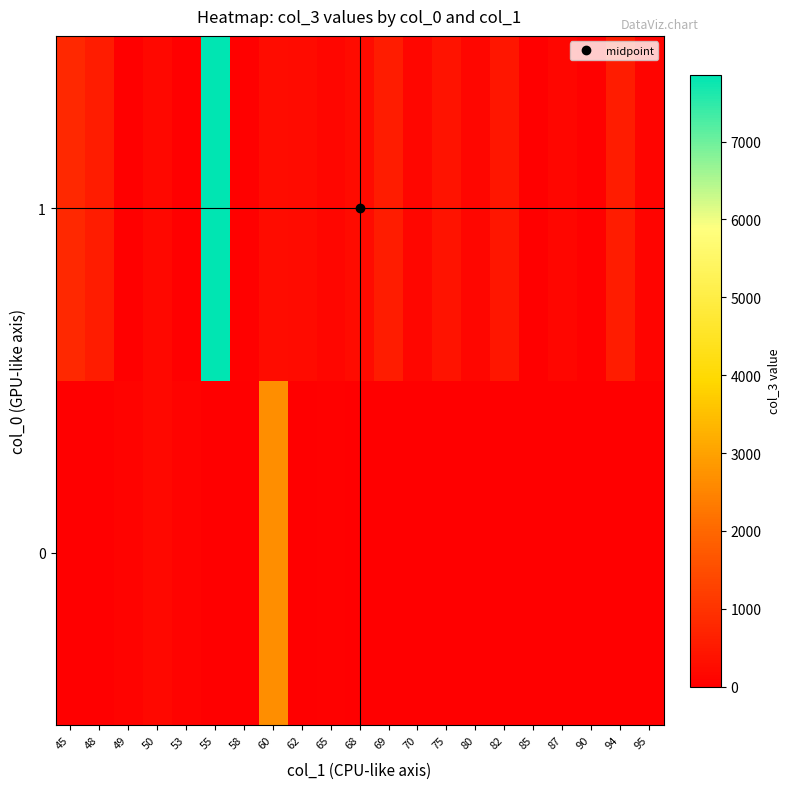

What is the maximum value shown in the chart?

7861.0